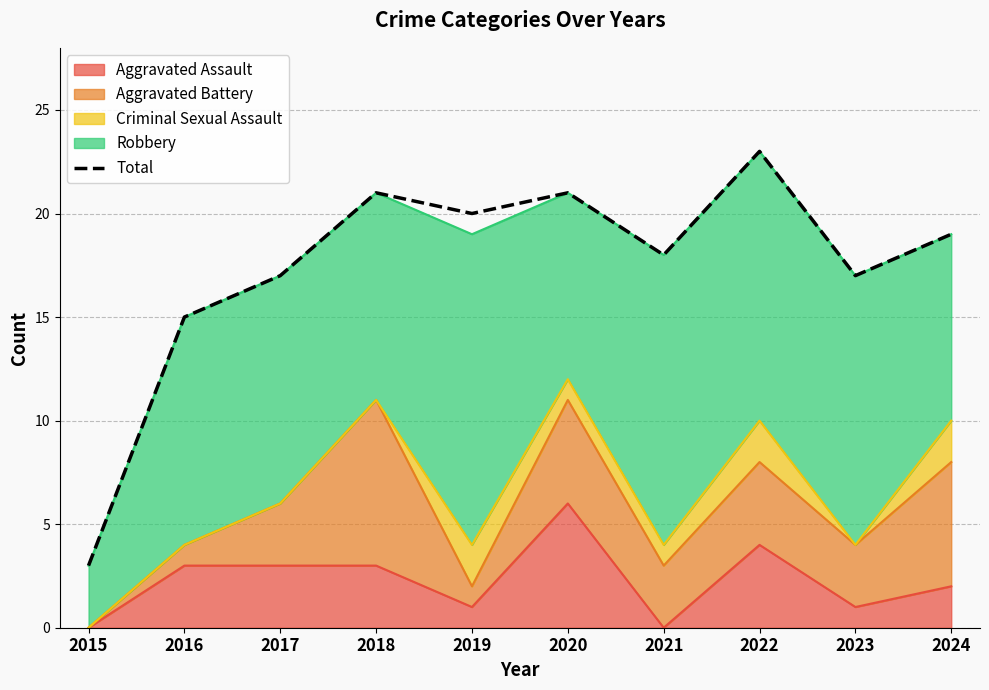

How many lines are shown in the chart?

1